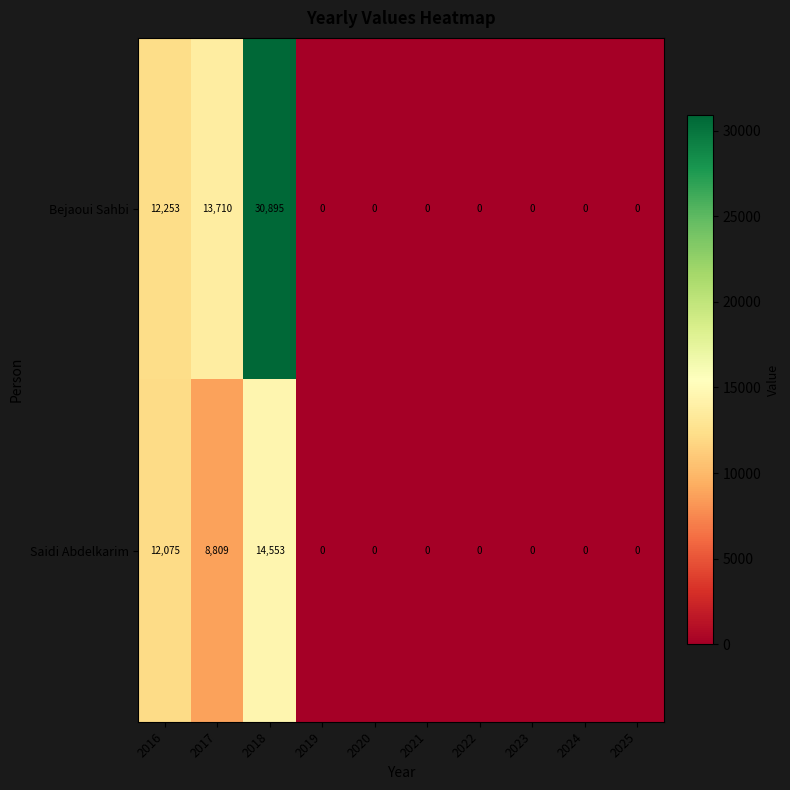

How many values in the Bejaoui Sahbi series exceed 0?

3